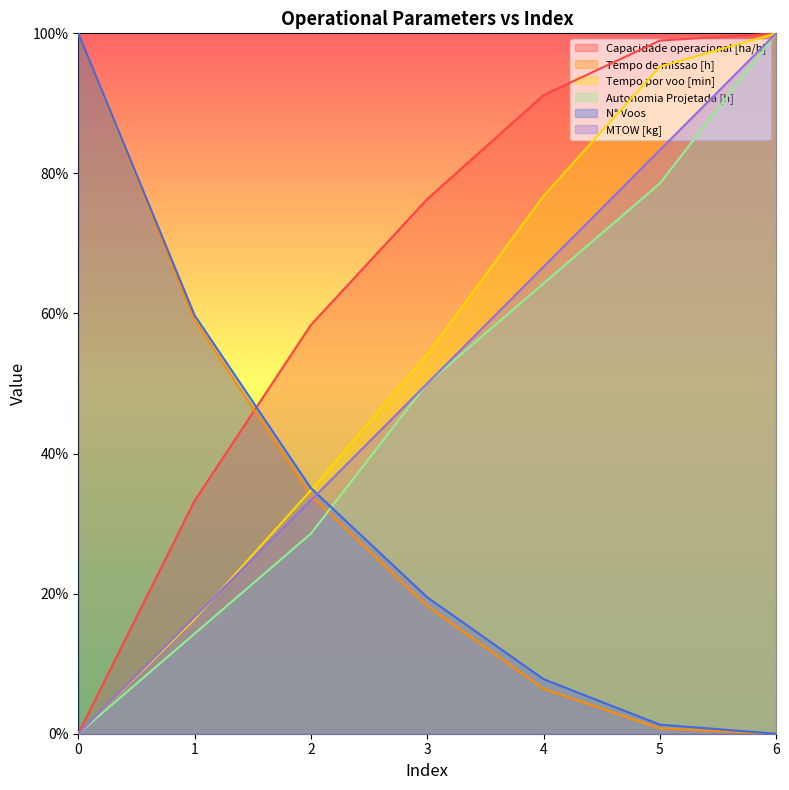

What is the value of the Capacidade operacional [ha/h] point at the 4th from the left?

0.8